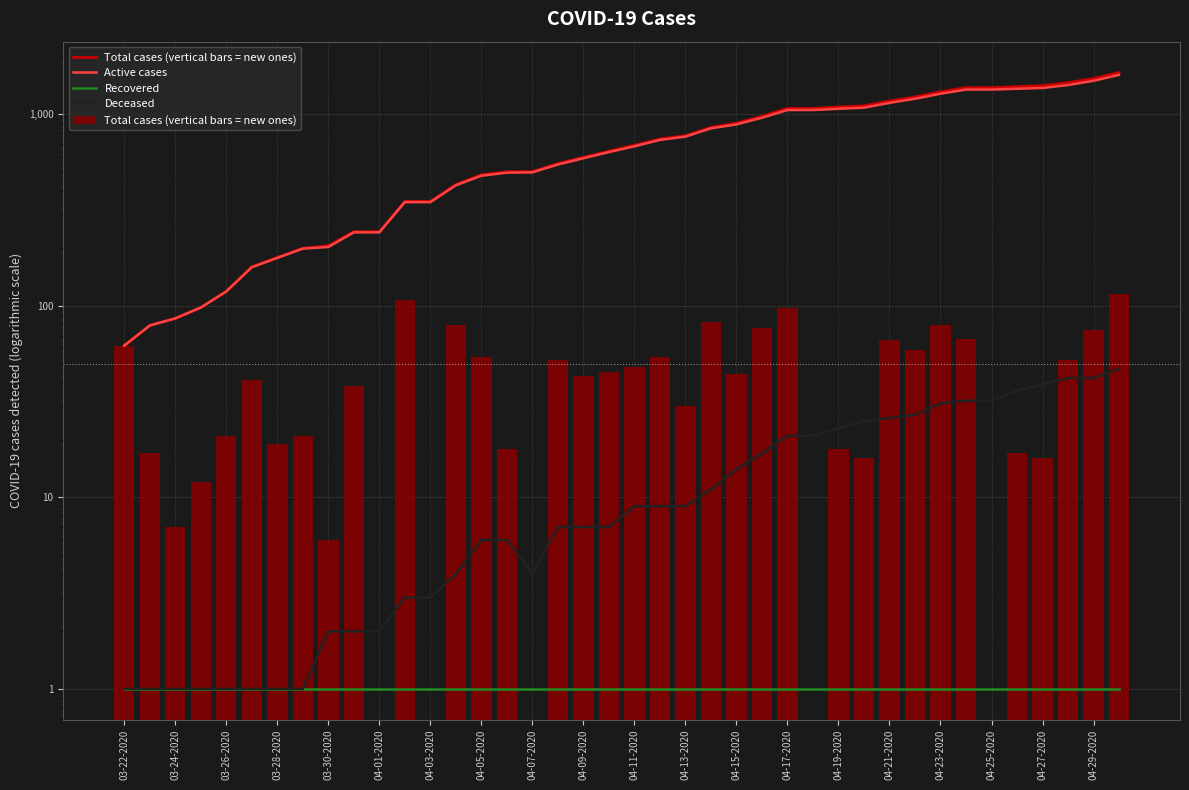

What is the difference between the second highest and second lowest values in the Total cases (vertical bars = new ones) series?

107